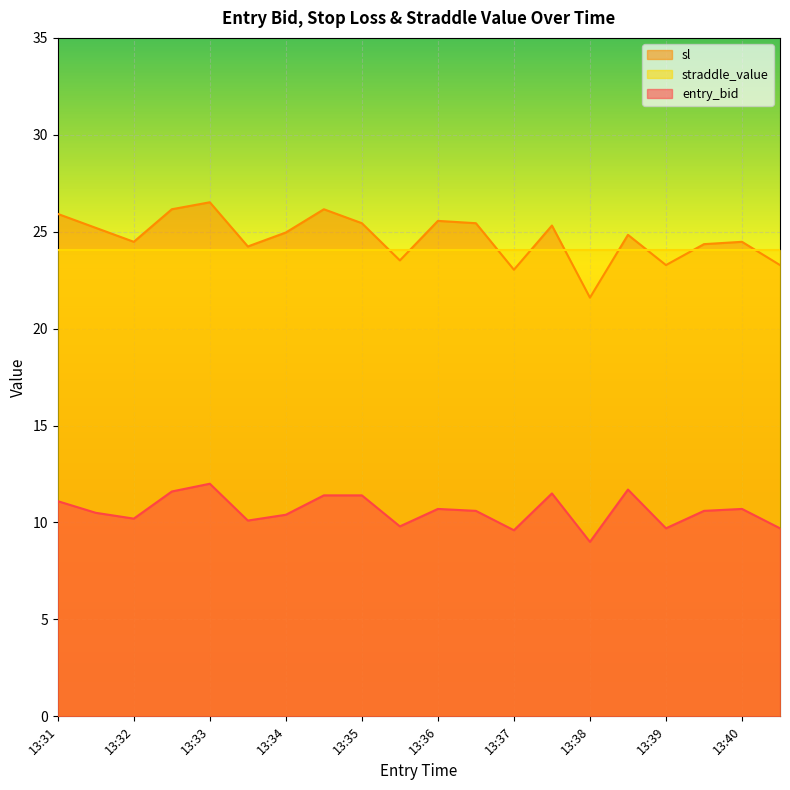

The value of sl at 13:35 is 44.3. True or false?

False